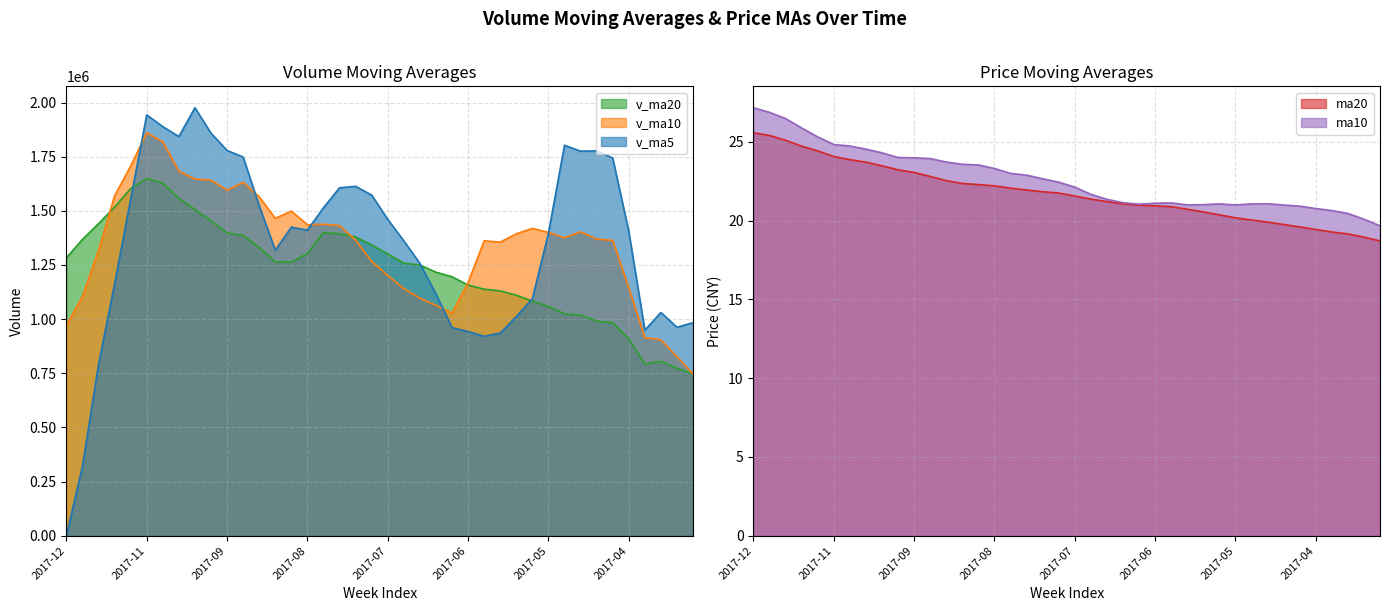

The value of v_ma20 at 2017-11 is 2339032.6. True or false?

False